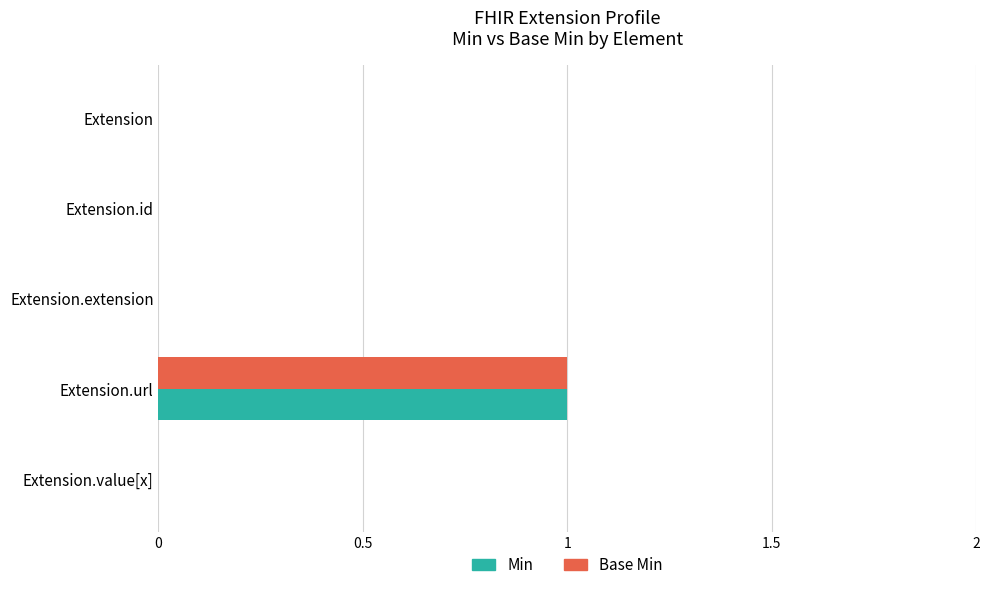

At which category is the sum across all series the highest?

Extension.url